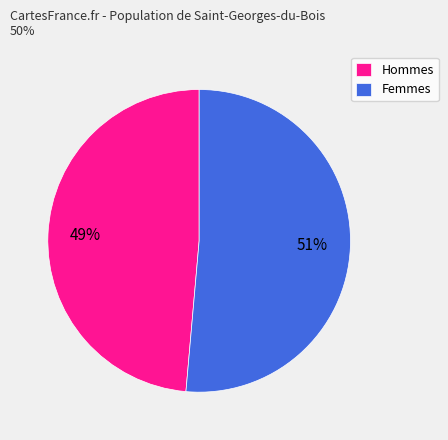

What percentage is the Hommes slice, to the nearest percent?

49%